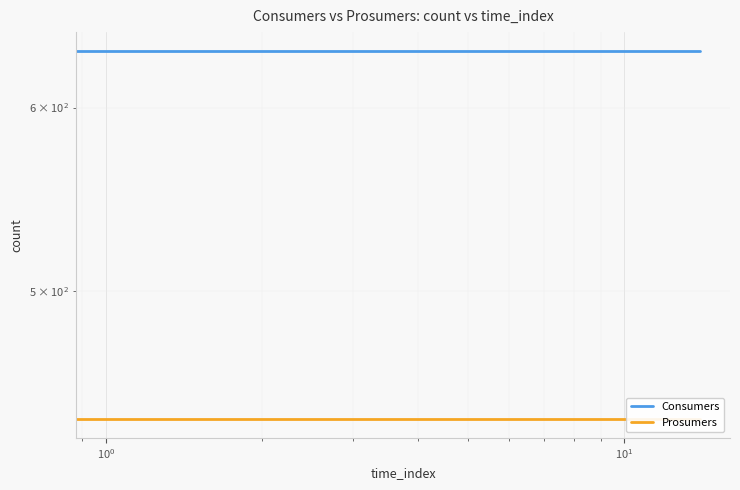

How many lines are shown in the chart?

2